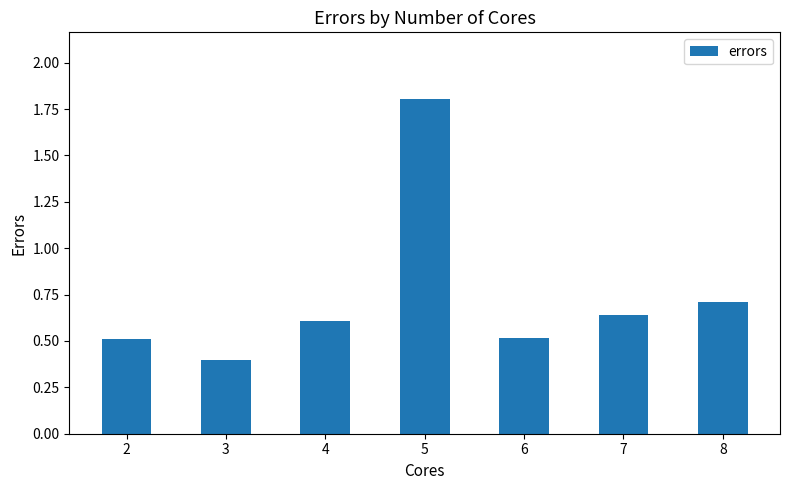

Count the values in the range 0 to 1.

6